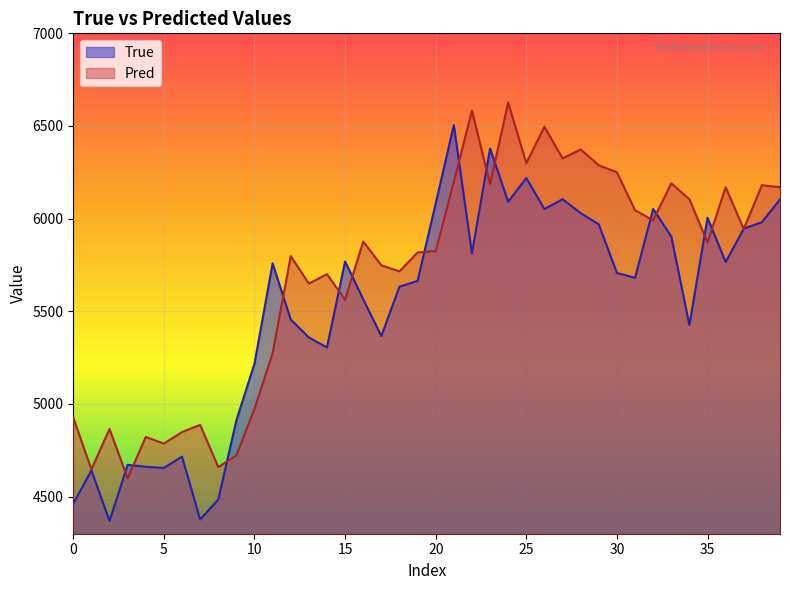

At which category is the sum across all series the highest?

24